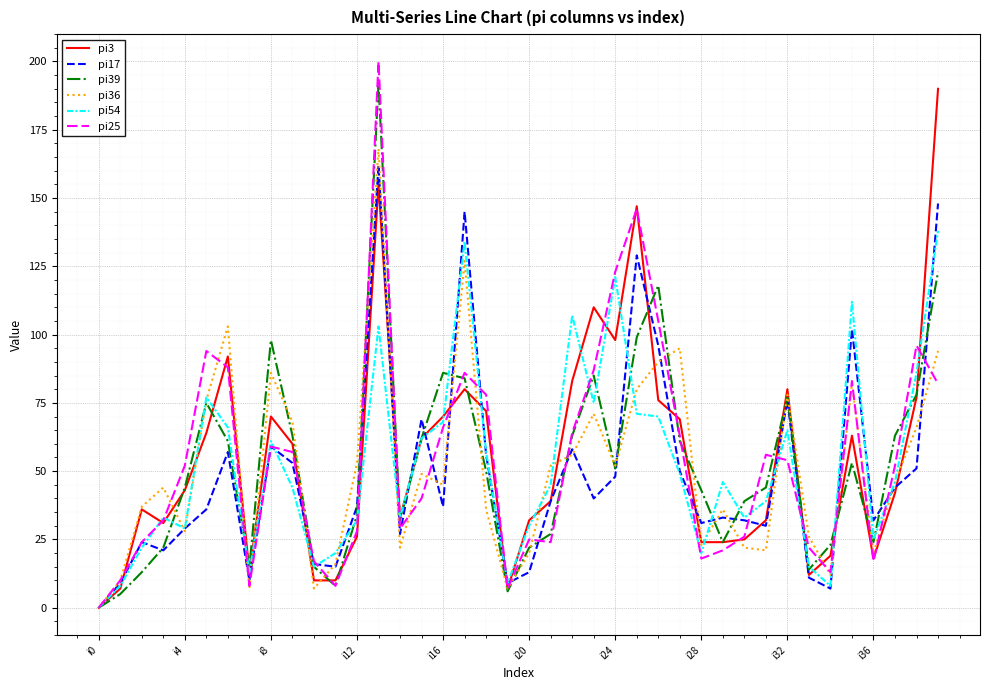

Reading left to right, extract all data points from this chart.

pi3: 0	7	36	31	43	64	92	13	70	60	10	10	26	155	33	62	70	80	72	7	32	39	83	110	98	147	76	69	24	24	25	32	80	12	19	63	18	42	77	190
pi17: 0	9	24	21	29	36	57	10	59	53	16	15	37	162	27	69	37	145	56	9	13	39	58	40	48	129	96	50	31	33	32	30	76	11	7	102	32	44	51	148
pi39: 0	5	13	22	44	75	61	15	98	63	15	8	34	192	32	62	86	84	50	6	22	27	63	85	51	99	118	61	43	24	39	44	77	14	23	53	24	63	78	123
pi36: 0	10	37	44	28	76	103	7	86	68	7	16	53	168	22	49	45	127	36	7	20	52	56	71	52	80	90	95	23	36	22	21	78	26	12	82	20	46	66	94
pi54: 0	8	22	33	29	77	66	13	61	44	15	20	32	103	33	62	68	134	57	9	30	45	107	75	121	71	70	49	20	46	33	39	65	15	8	112	25	46	86	138
pi25: 0	10	24	32	52	94	88	8	59	57	17	8	28	200	29	40	66	86	78	7	25	24	64	87	123	146	105	63	18	21	26	56	54	22	13	83	17	52	96	82